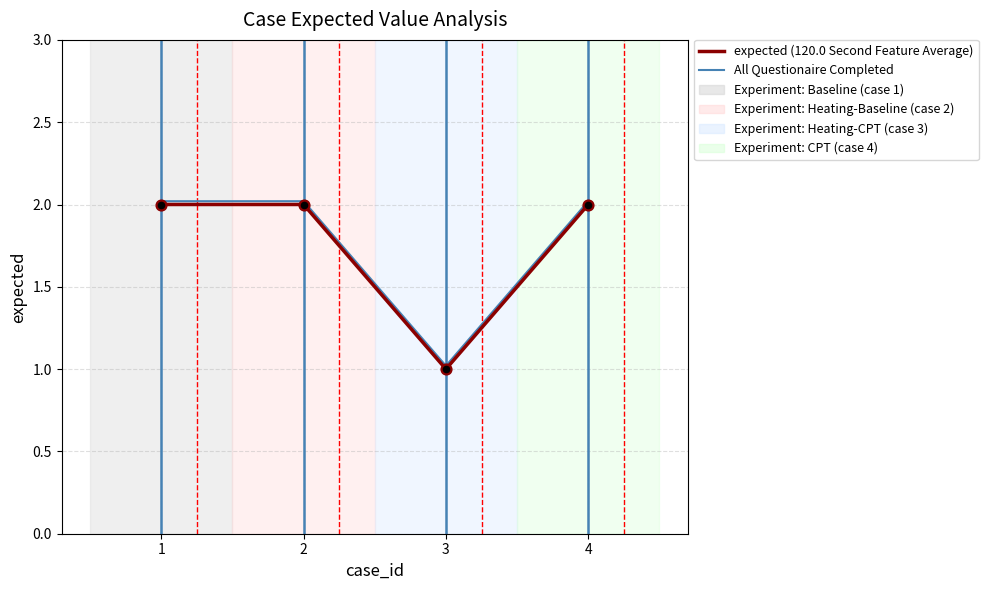

Is it true that All Questionaire Completed equals 1.6 at 3?

False